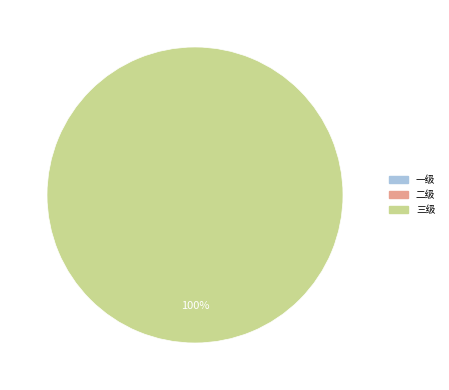

Rank the categories by value from highest to lowest.

三级, 一级, 二级